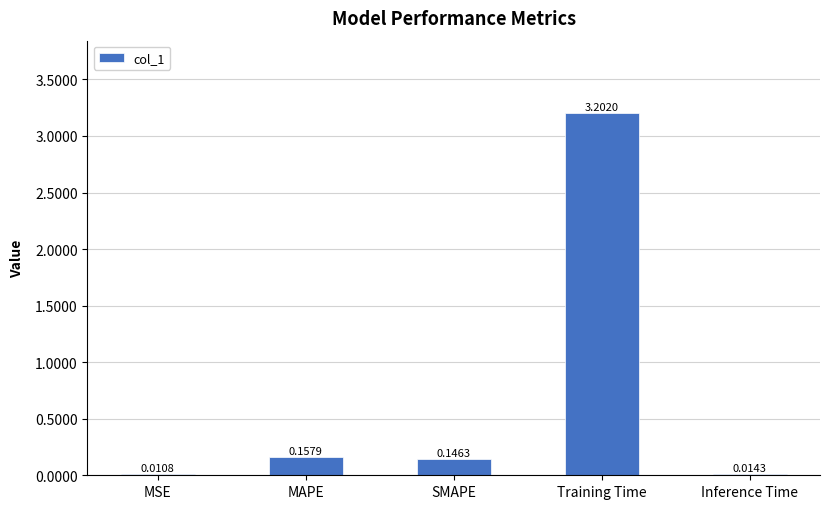

What is the change in value from MSE to MAPE?

+0.1